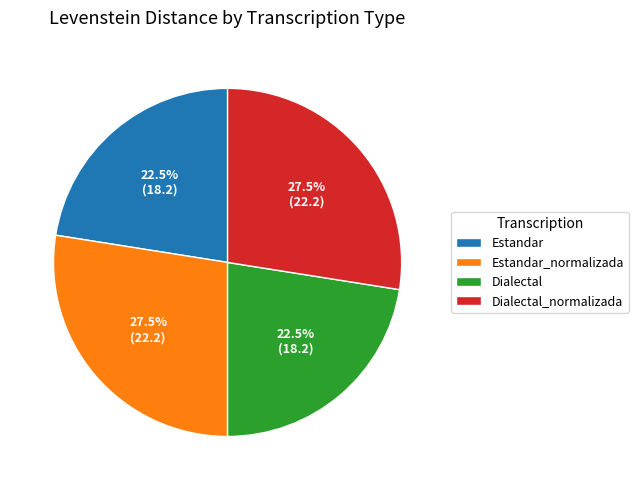

Approximately how many times larger is the value at Dialectal_normalizada compared to Estandar?

1.2